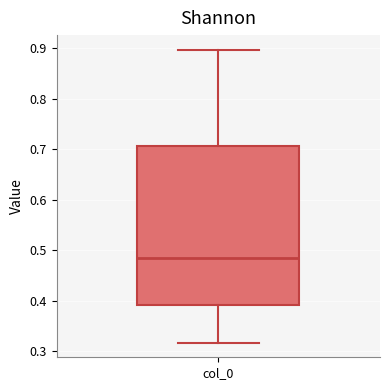

Where is the lower edge of the box for col_0 on the y-axis? The values are not printed on the chart, so give them approximately, as read against the axis.

0.39